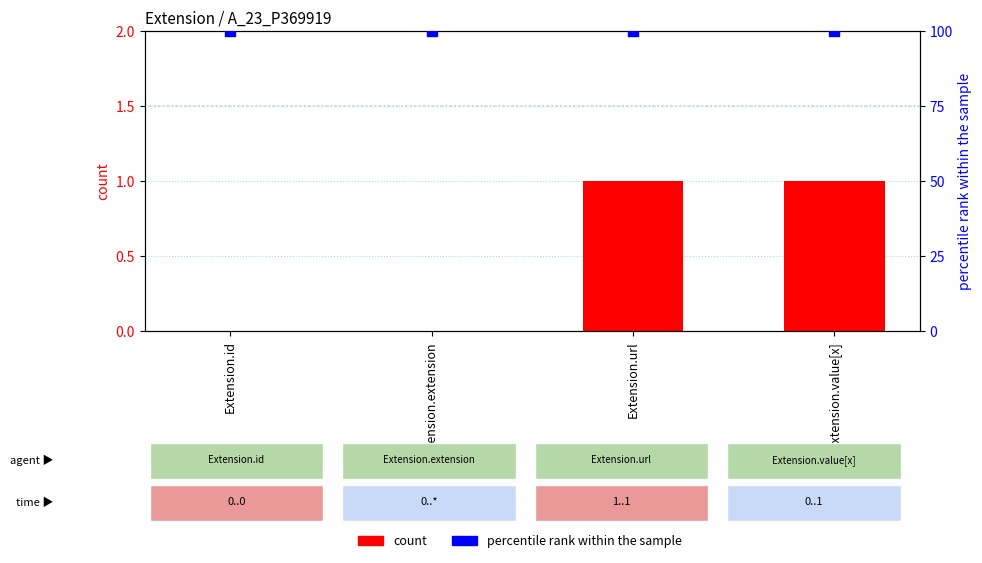

Is the value of count at Extension.value[x] greater than the value of percentile rank within the sample at Extension.value[x]?

No